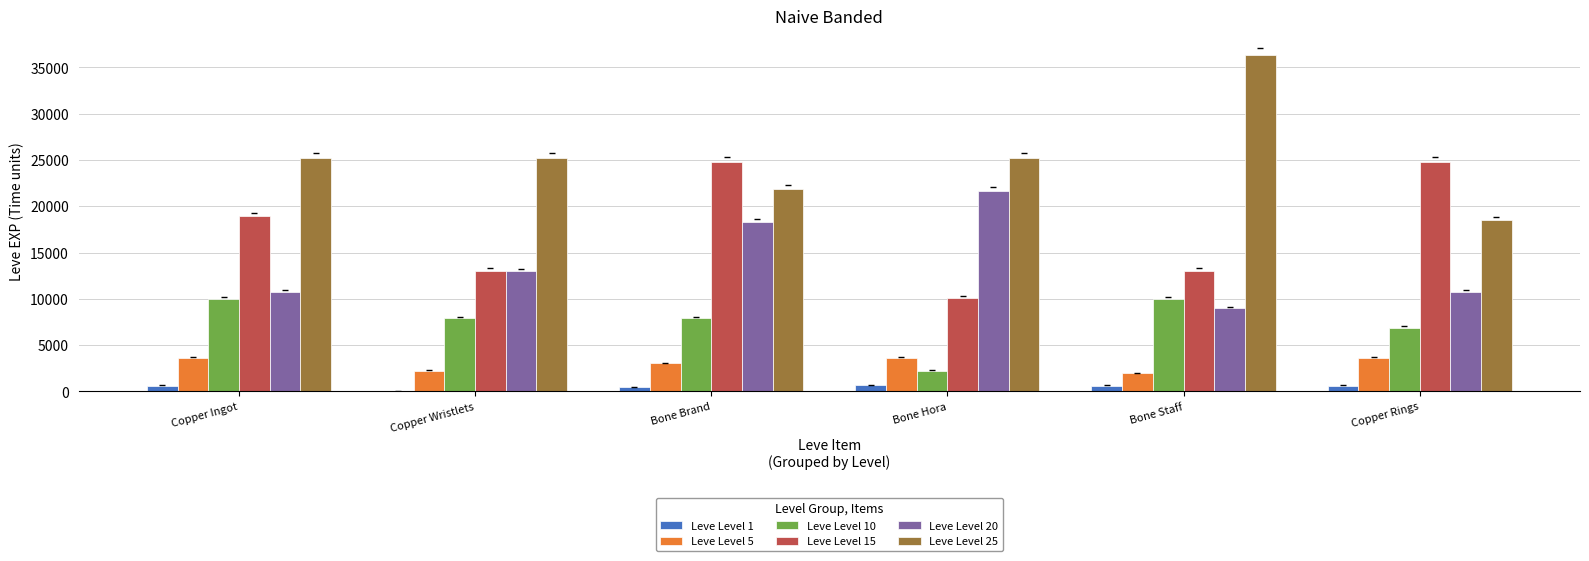

What is the sum of the Leve Level 10 values at Copper Ingot and Copper Wristlets?

17870